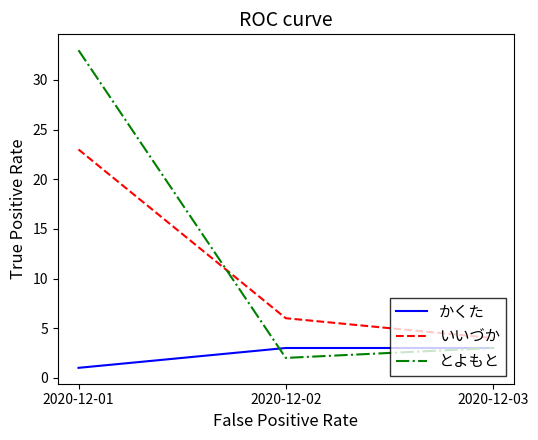

True or false: いいづか has a value of 23 at 2020-12-01.

True